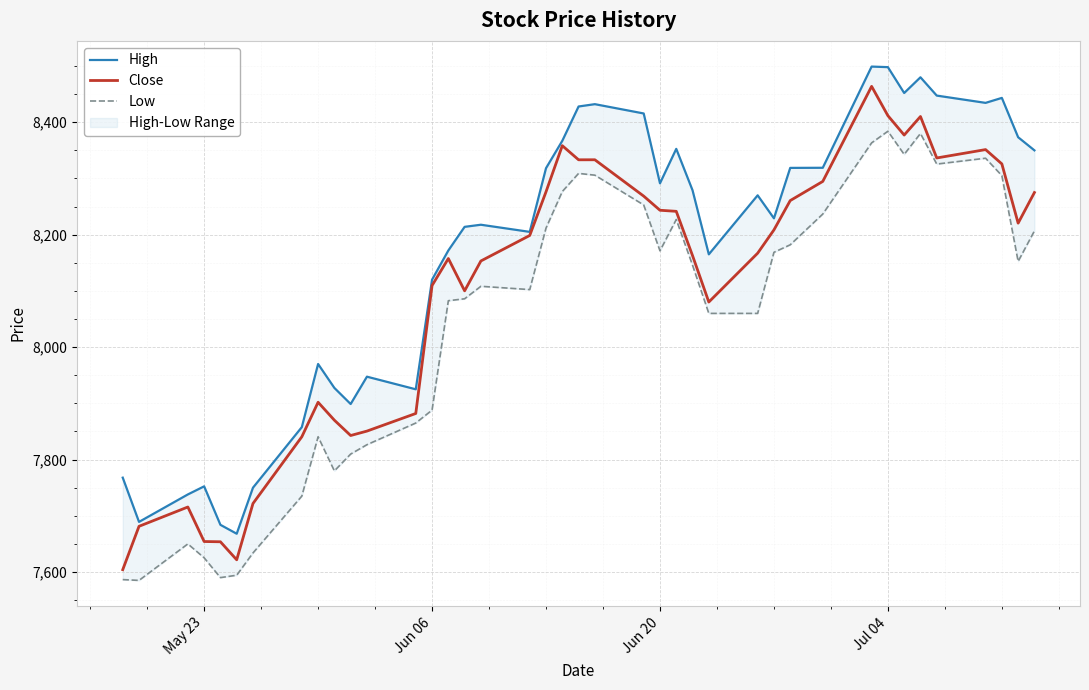

What is the average value of the Close series?

8099.0